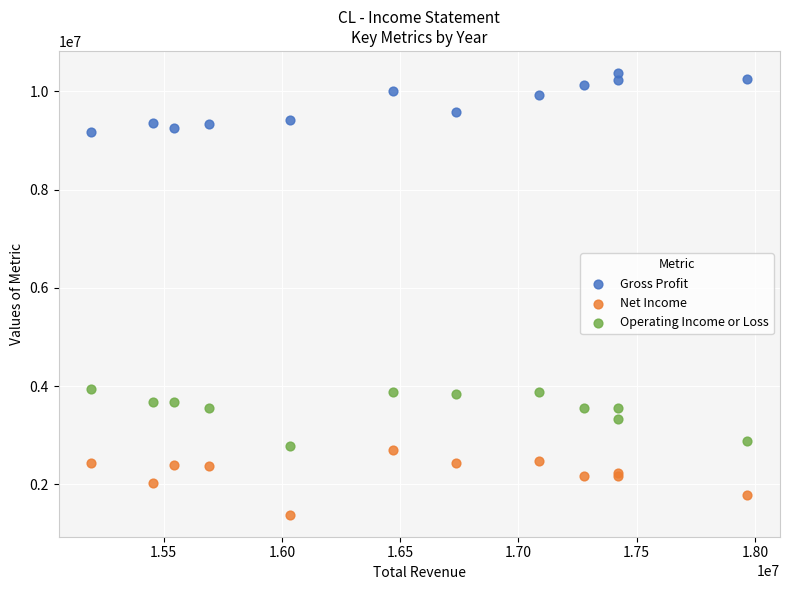

Which series reaches the minimum Y coordinate?

Net Income